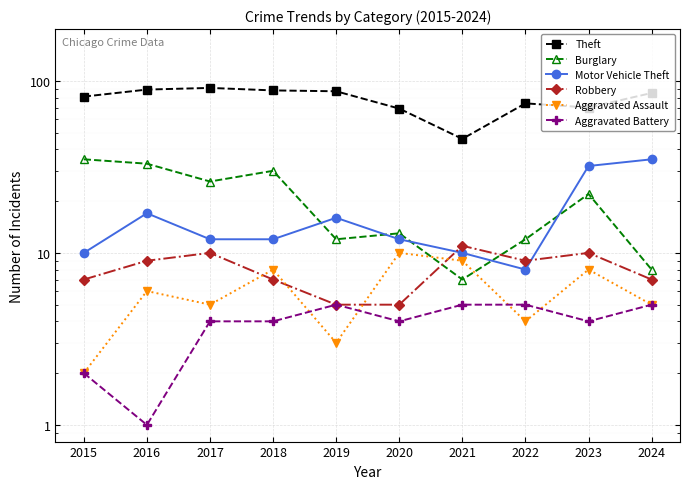

True or false: Theft and Aggravated Assault intersect in this chart.

False